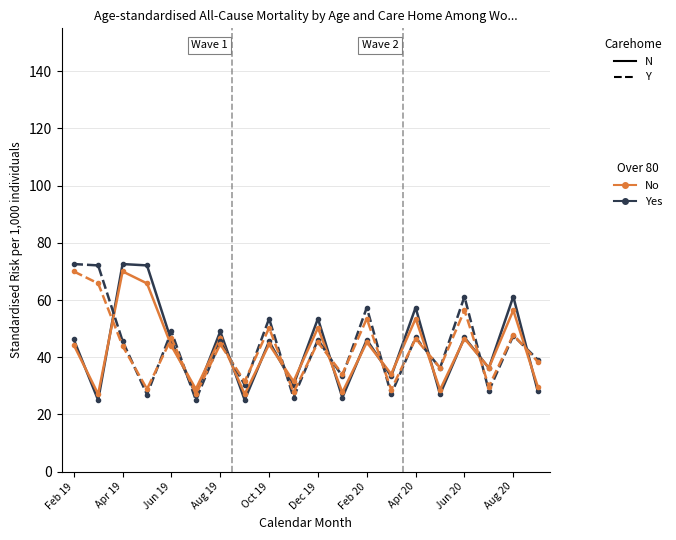

What is the smallest value displayed?

25.0